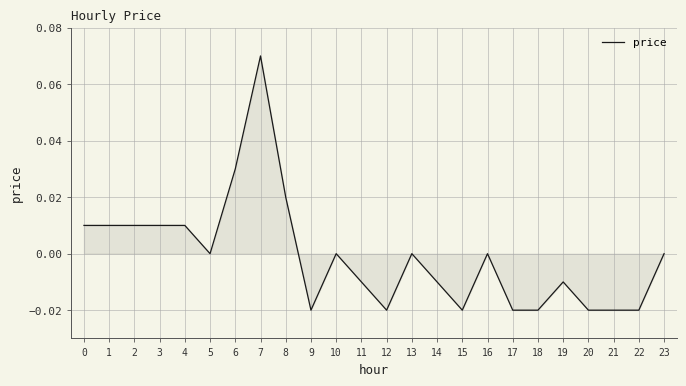

The chart shows a value of -0.0 at 19. True or false?

True